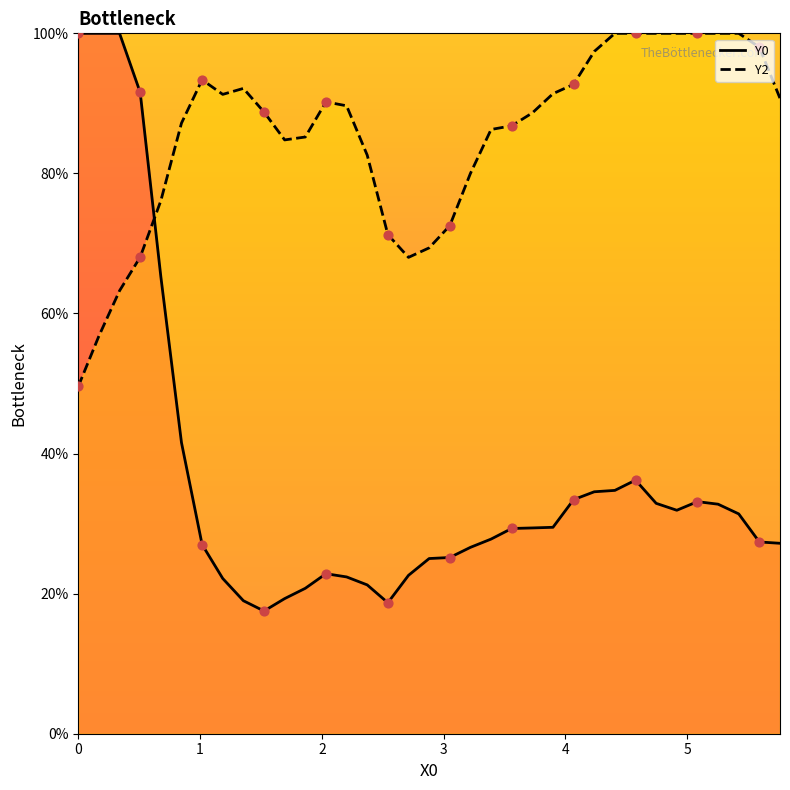

Which series has the largest Y range (max minus min)?

Y0